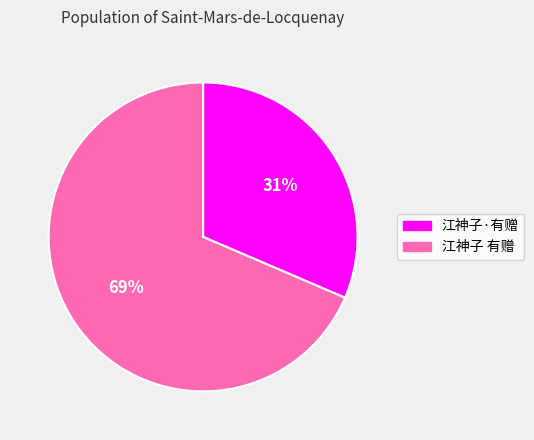

True or false: 江神子·有赠 accounts for 23% of the total.

False